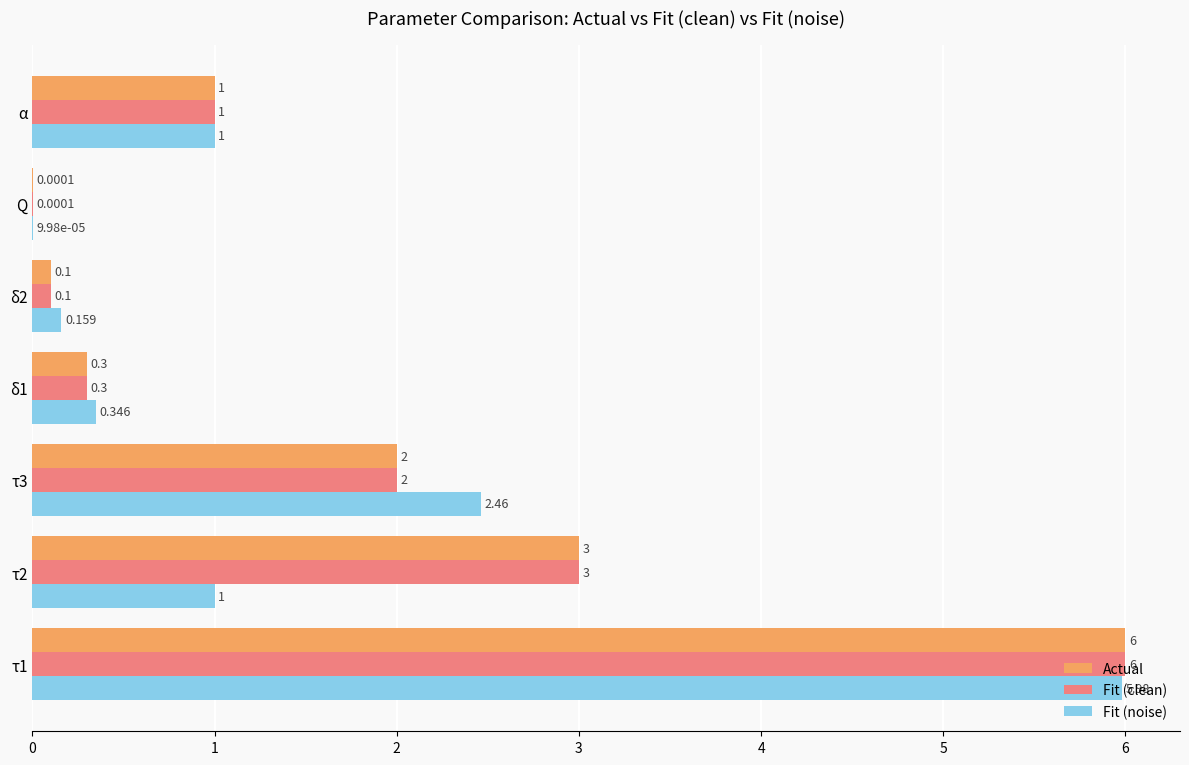

Is the value of Fit (noise) at τ3 greater than the value of Actual at τ2?

No